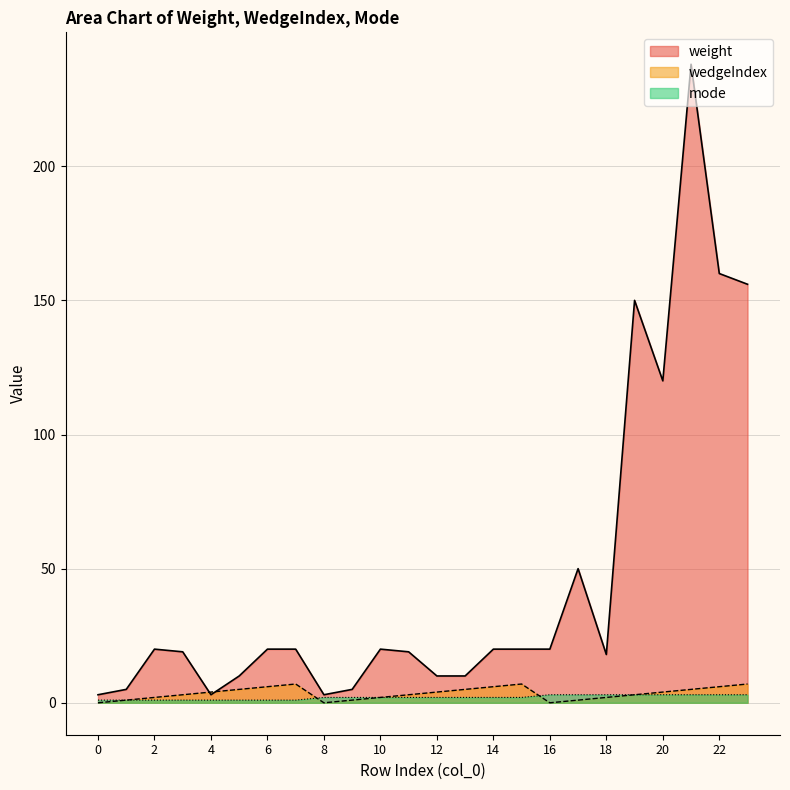

The value of weight at 13 is 10. True or false?

True